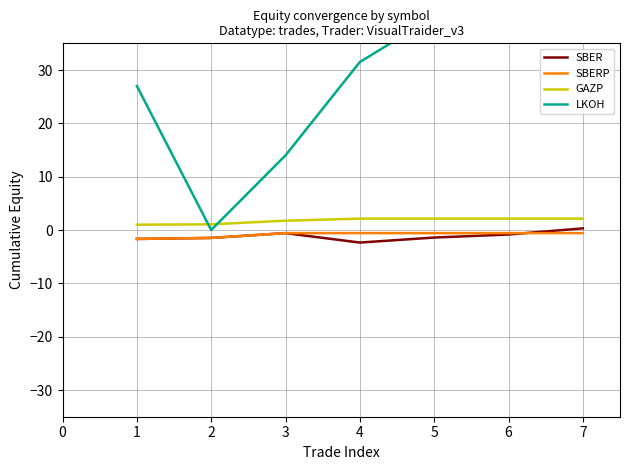

What is the spread (max minus min) of values at 6?

40.8